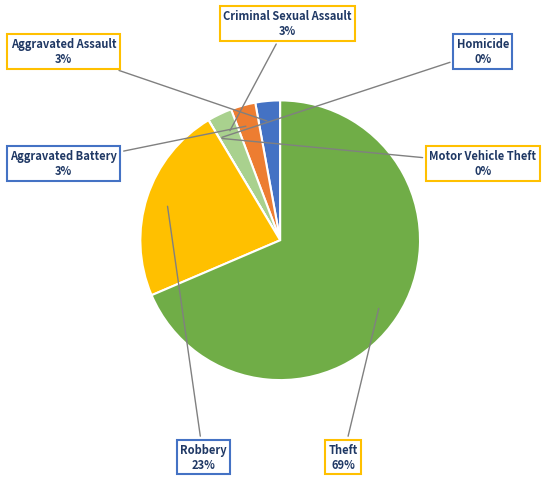

How much of the chart is everything except Criminal Sexual Assault?

97.1%